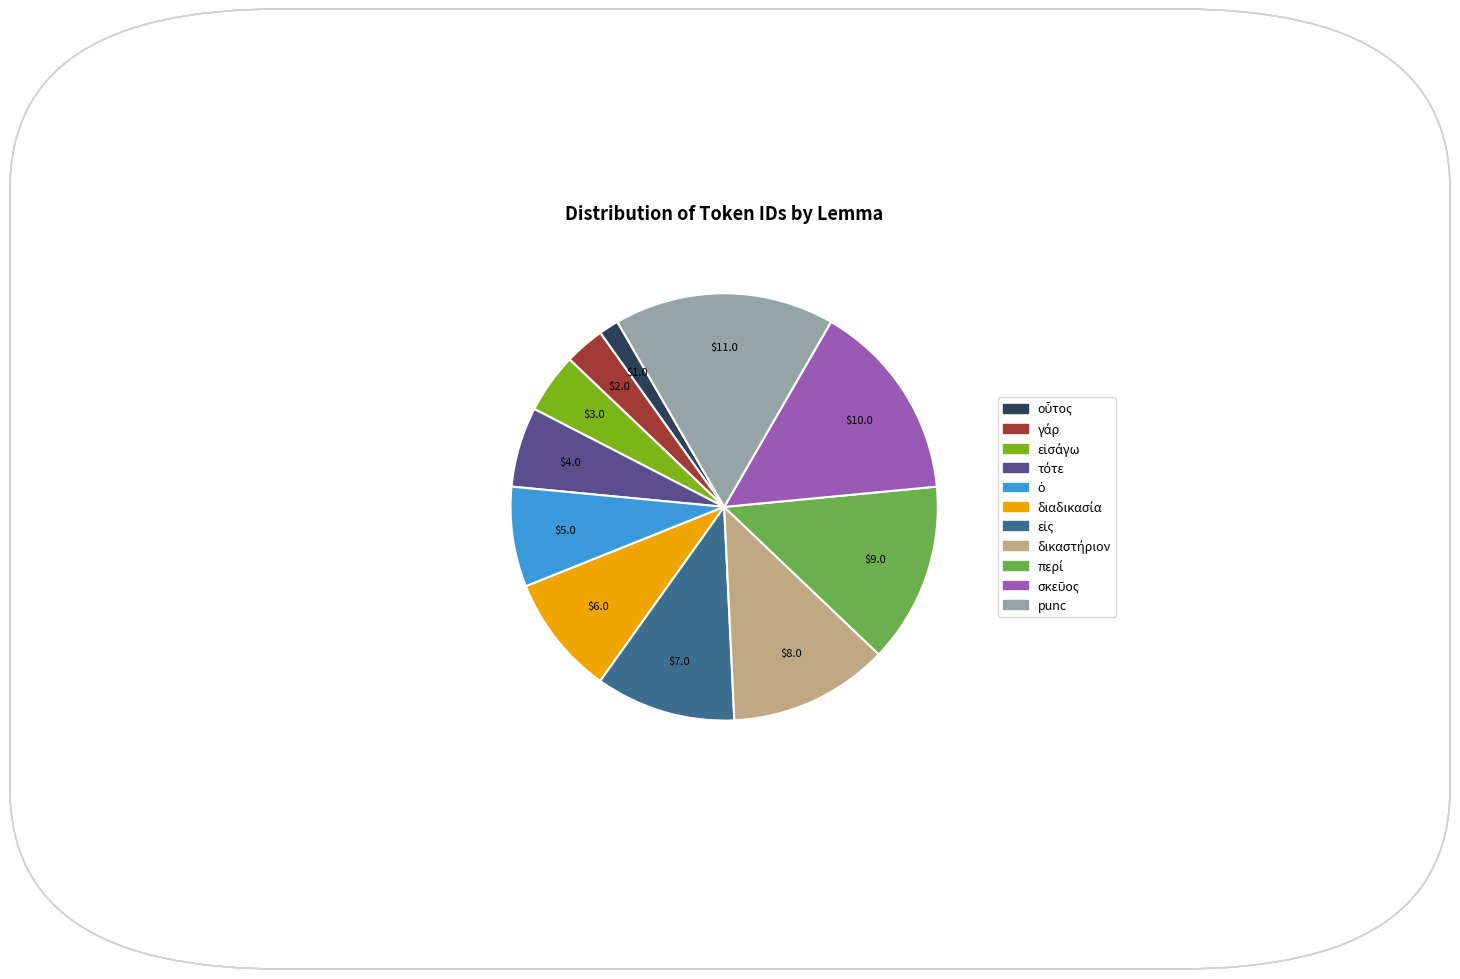

Which slice is the largest?

punc